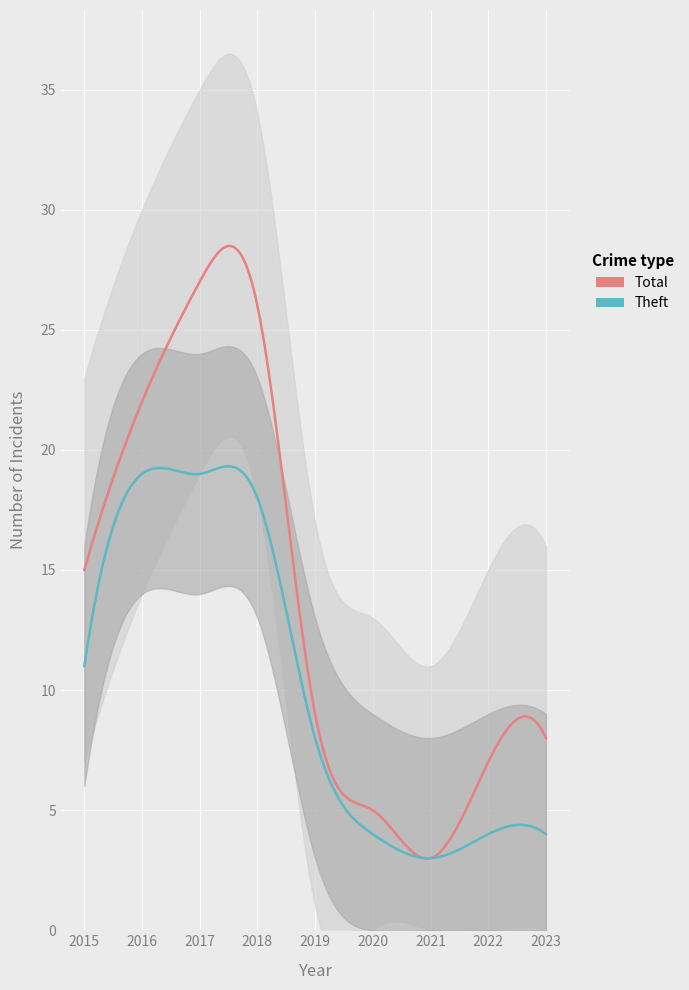

Where is the first local minimum for Theft?

2021